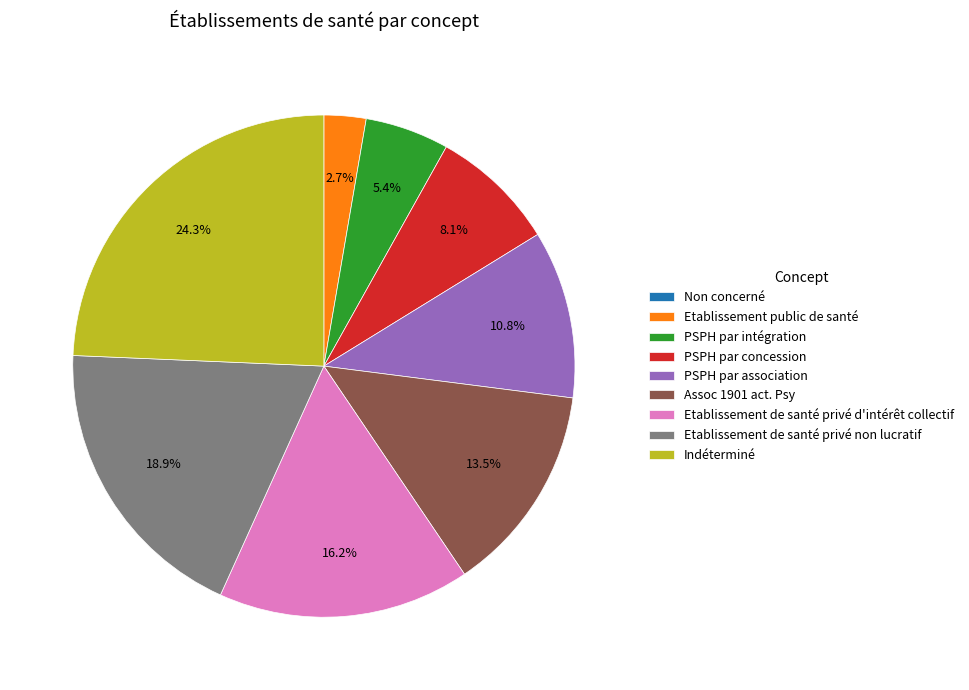

Does any single category account for the majority?

No